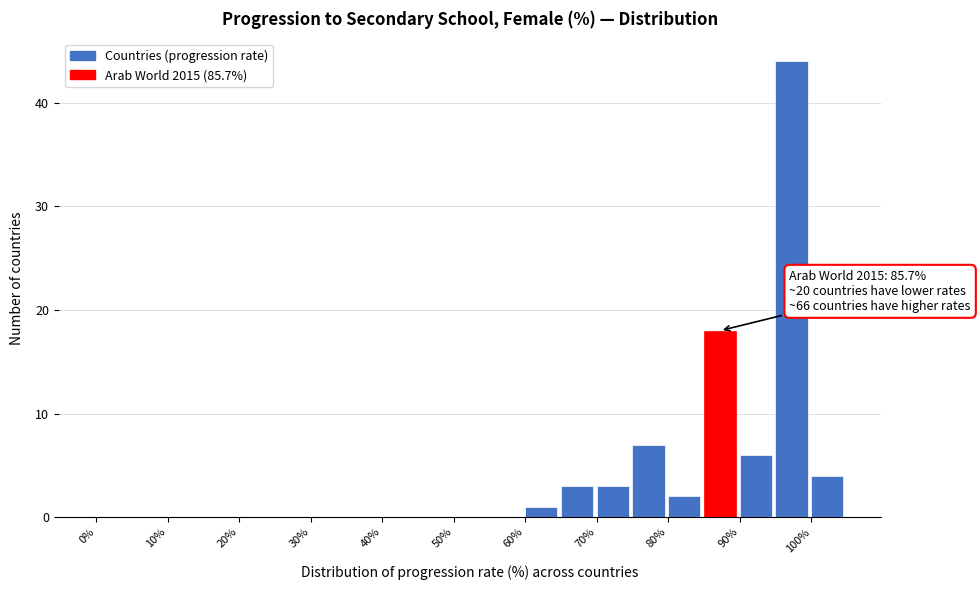

Which range on the x-axis has the tallest bar?

95 to 100